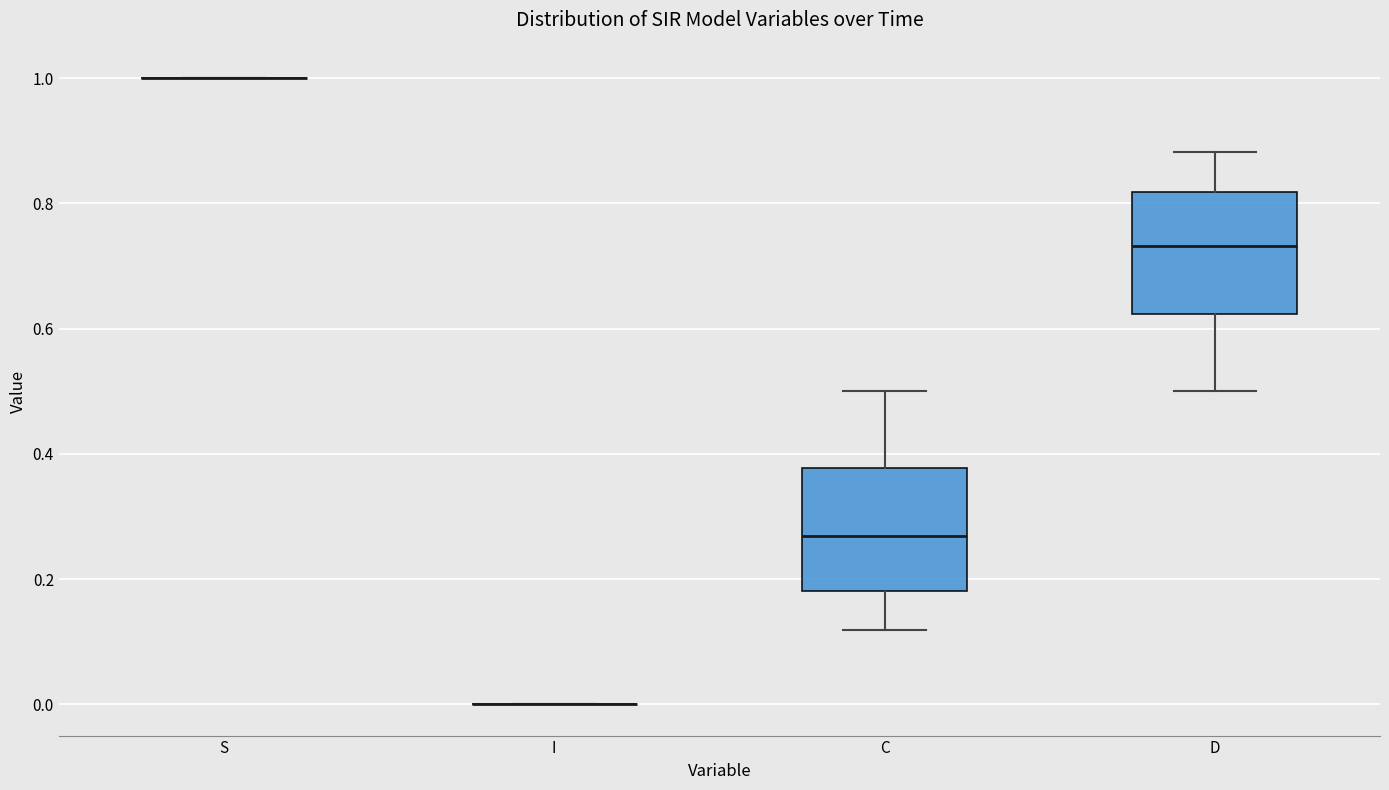

Where is the lower edge of the box for D on the y-axis? The values are not printed on the chart, so give them approximately, as read against the axis.

0.62